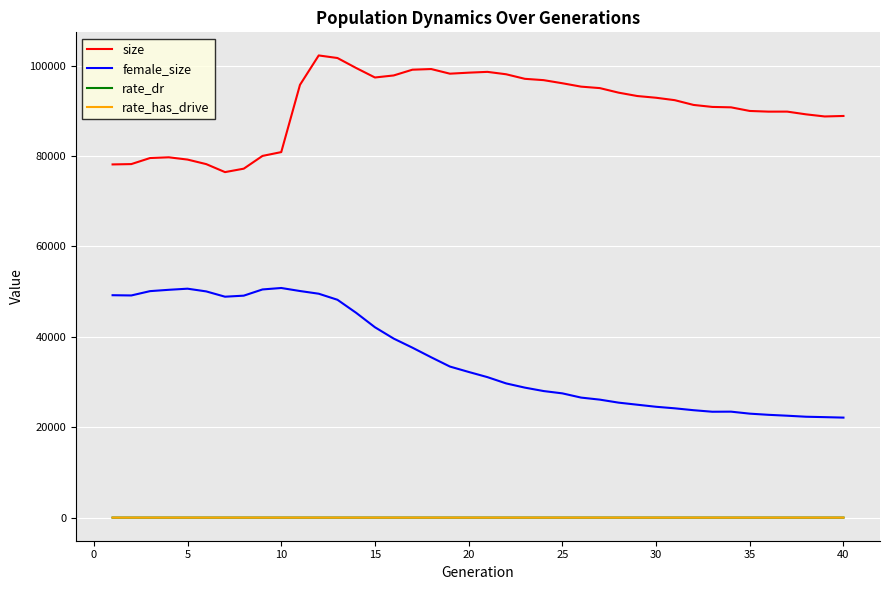

Which series has the widest spread of values?

female_size